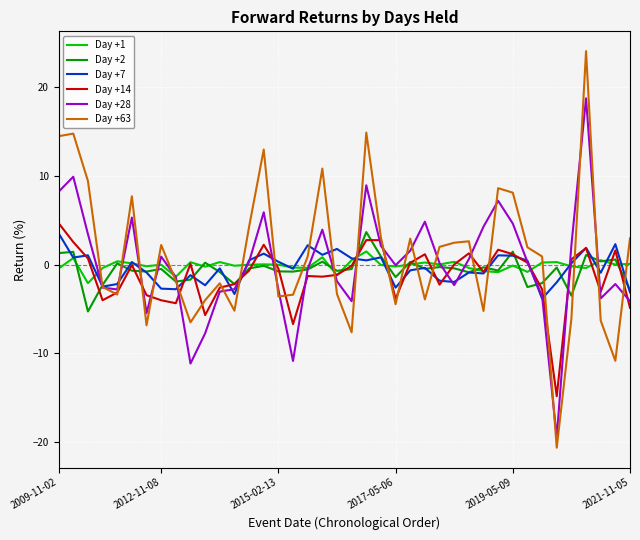

What is the minimum value shown in the chart?

-20.7